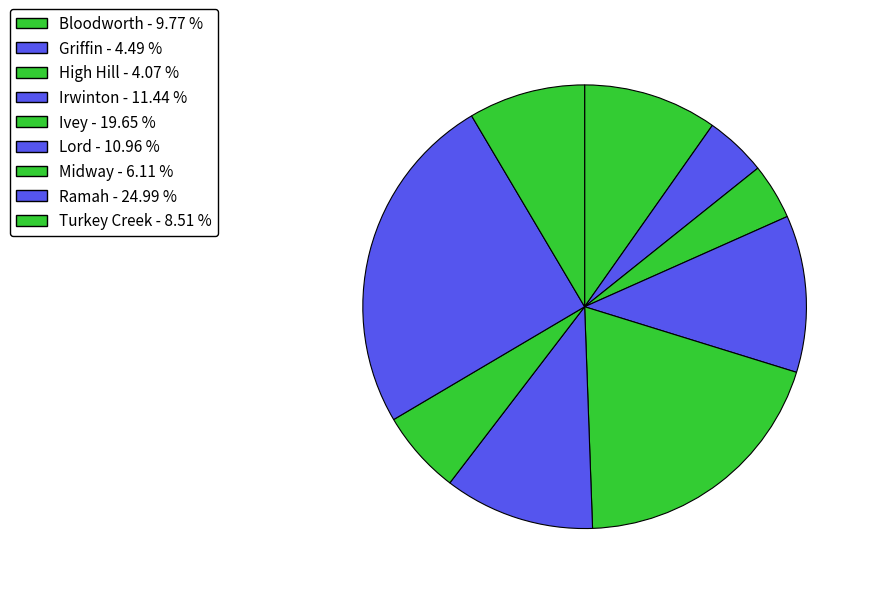

Count the number of slices in the pie.

9